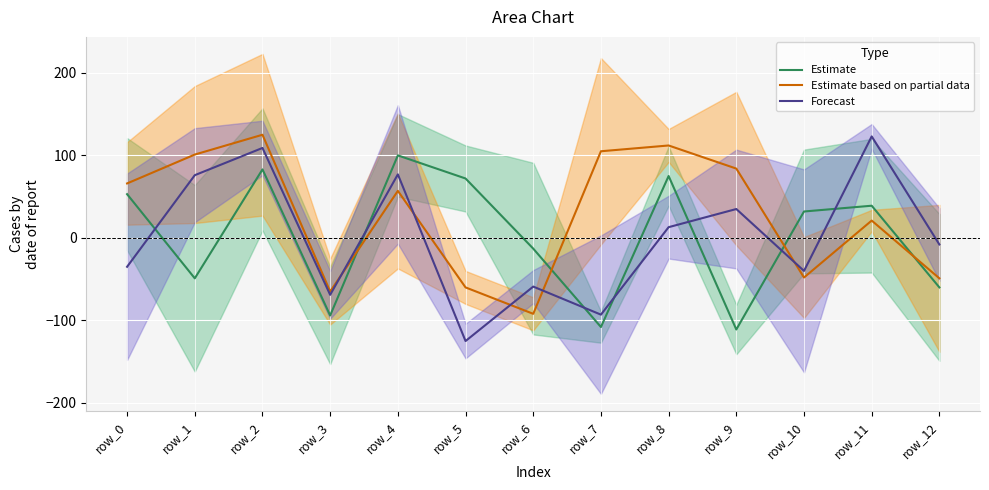

The value of Estimate at row_0 is 84. True or false?

False